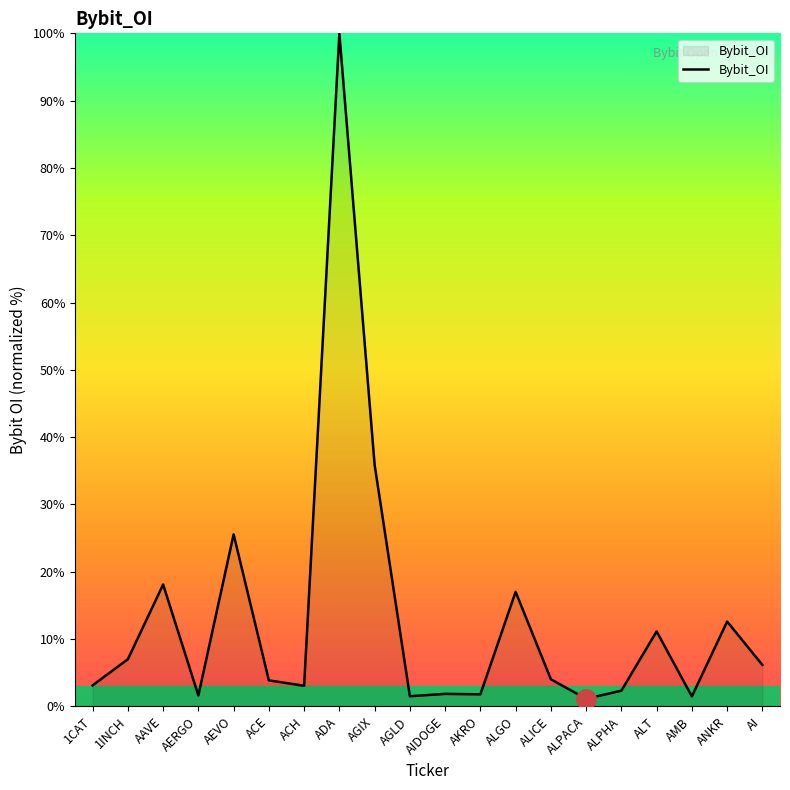

Approximately how many times larger is the value at ALPHA compared to AI?

0.4